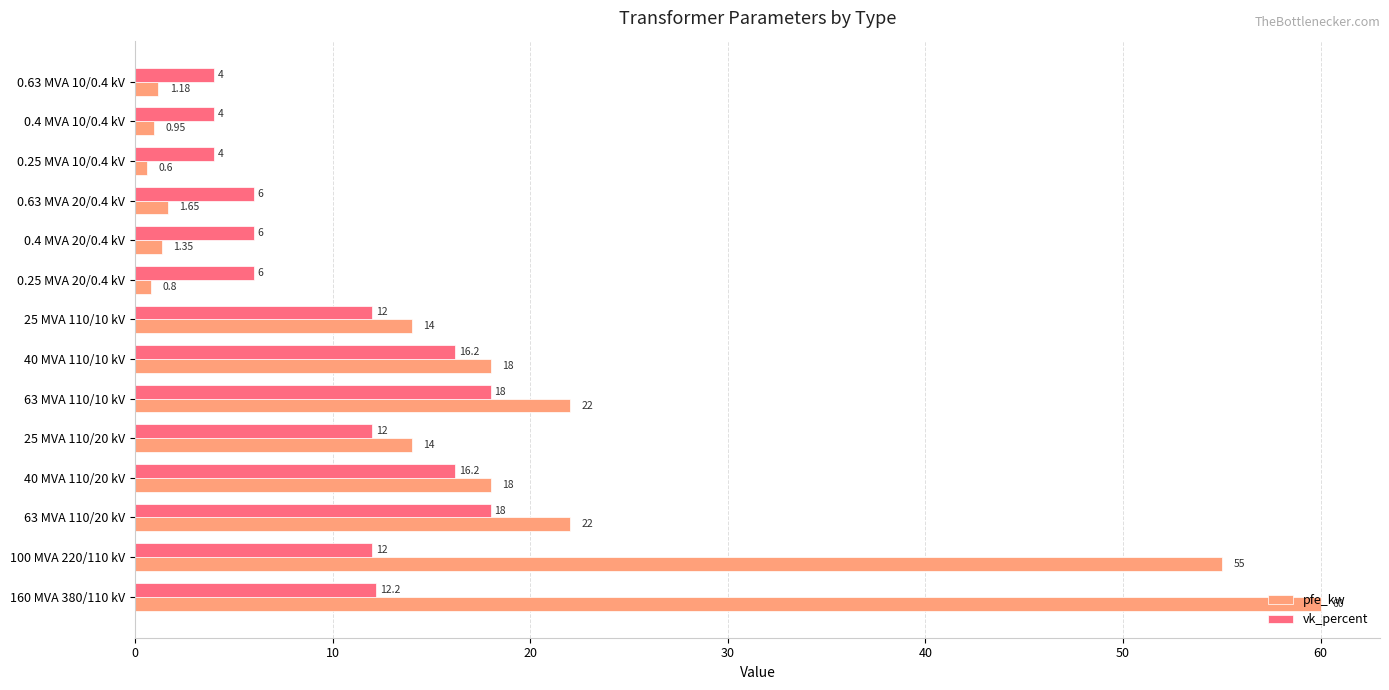

What is the difference between the second highest and minimum values in the vk_percent series?

14.0